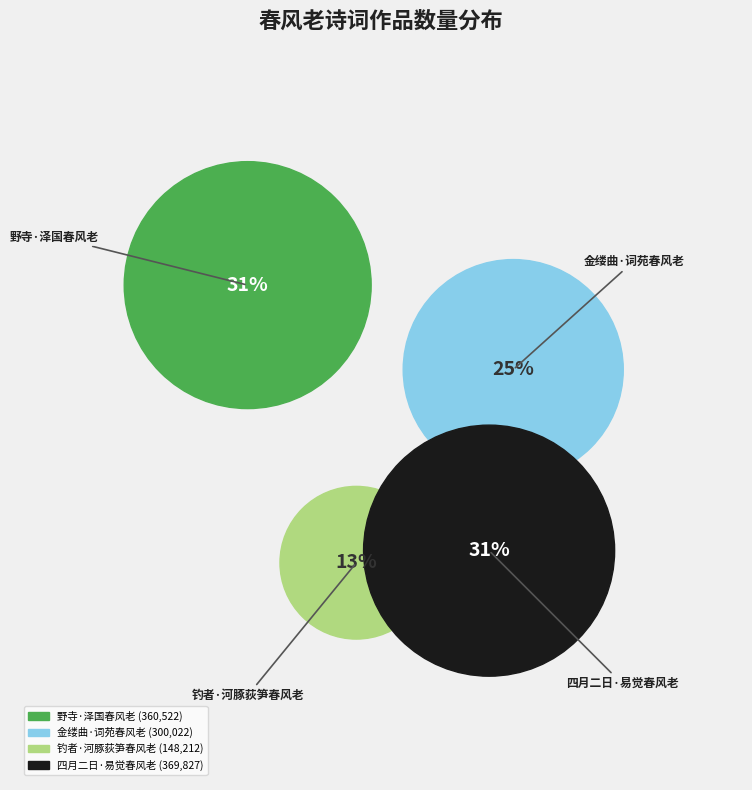

What is the change in value from 金缕曲·词苑春风老 to 钓者·河豚荻笋春风老?

-151810